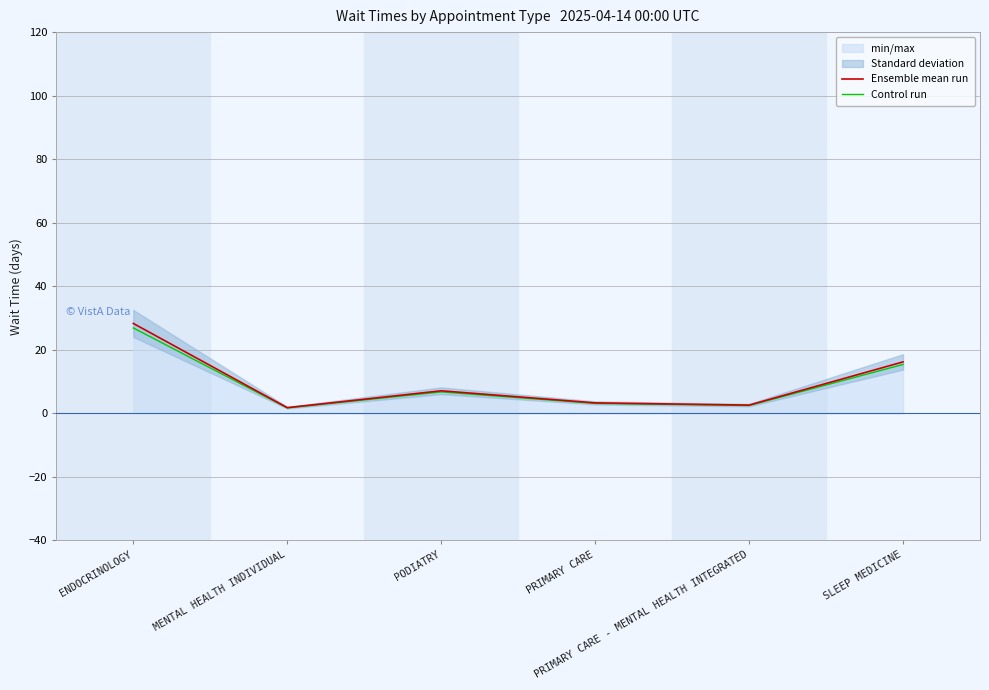

Between PRIMARY CARE - MENTAL HEALTH INTEGRATED and ENDOCRINOLOGY, which is larger?

ENDOCRINOLOGY